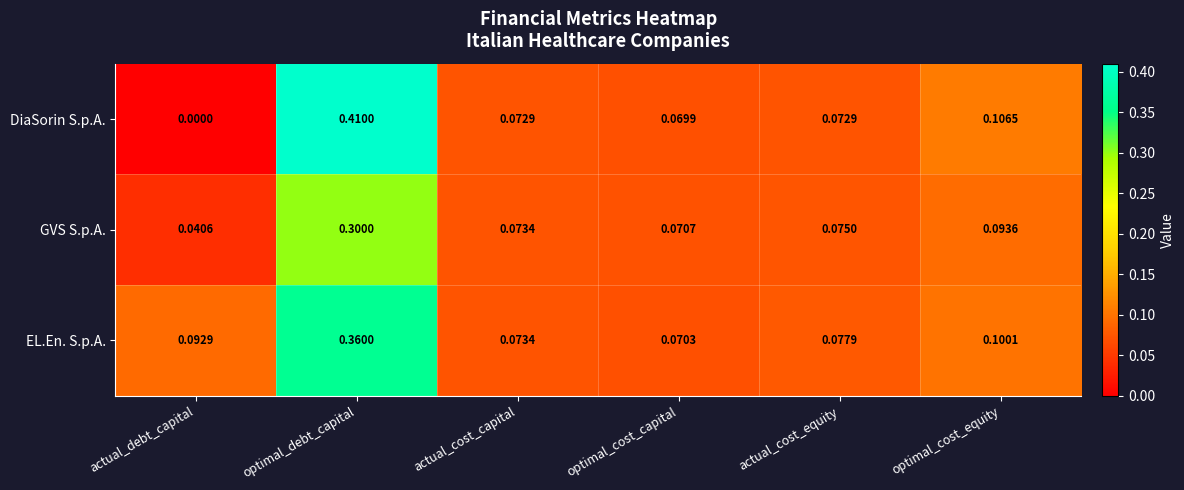

Between actual_debt_capital and actual_cost_capital, which series saw the biggest shift?

DiaSorin S.p.A.